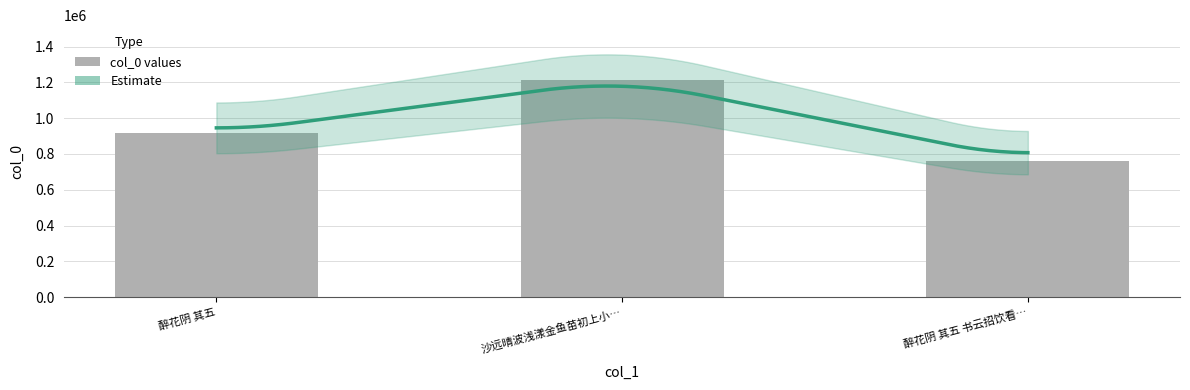

How many values are below 916685?

1